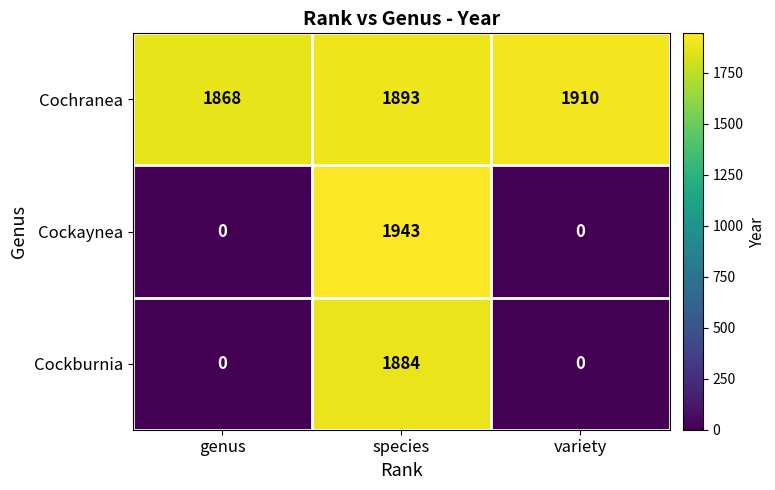

What is the difference between the maximum and second lowest values in the Cockburnia series?

1884